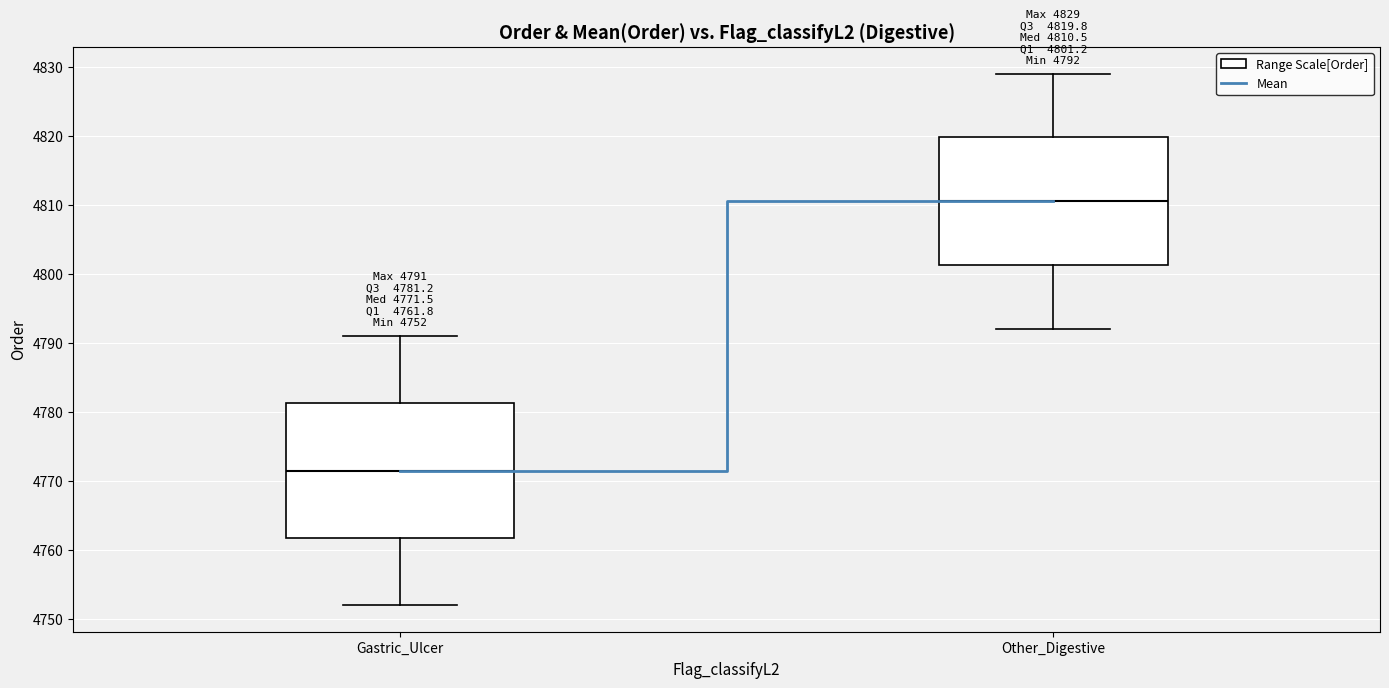

Which box has the highest median line?

Other_Digestive